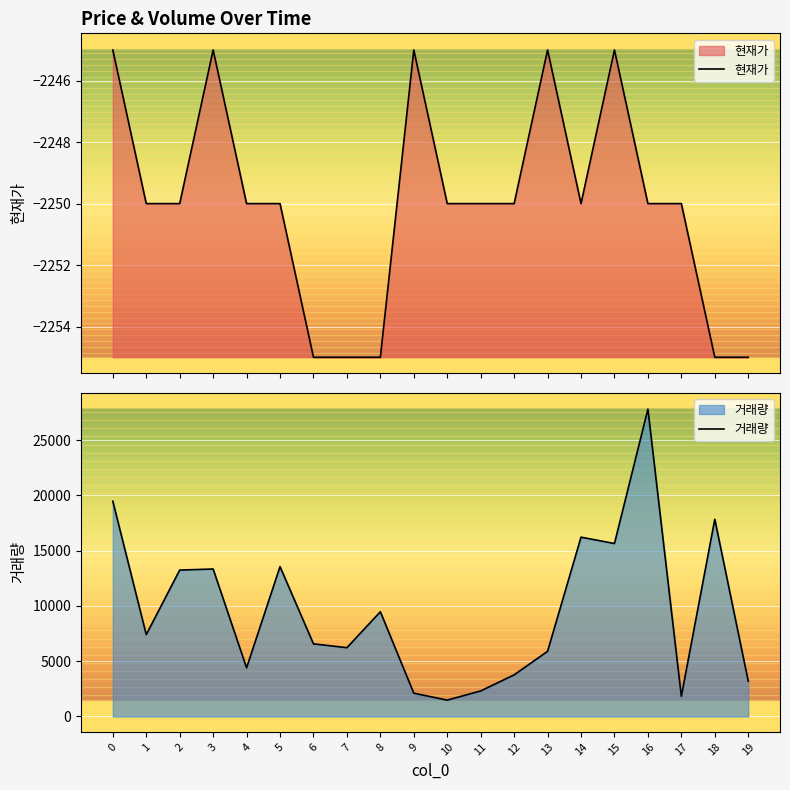

Which series has the largest range (max minus min)?

거래량